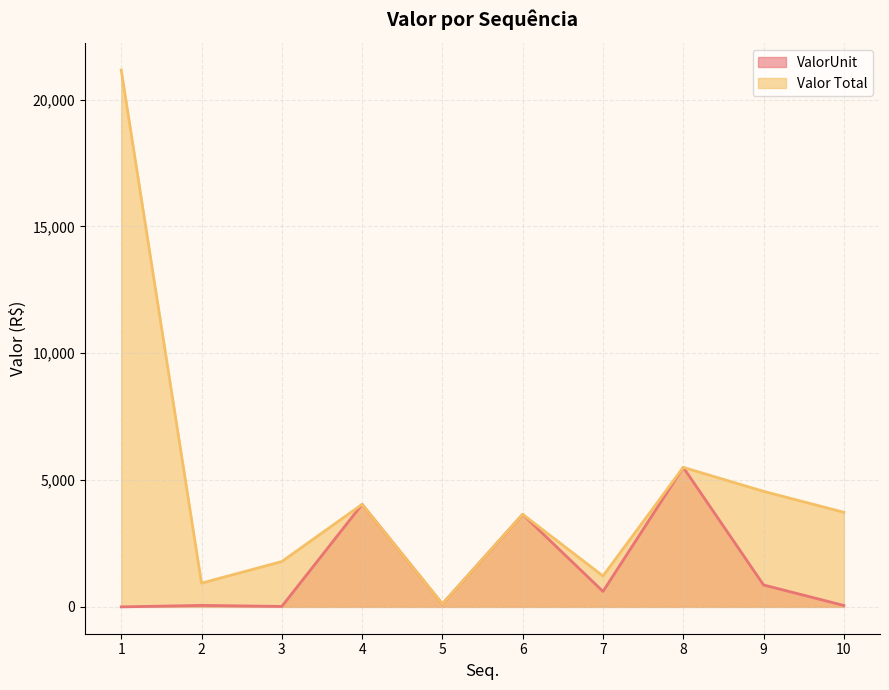

Reading left to right, extract all data points from this chart.

ValorUnit: 1=0.0	2=58.5	3=17.9	4=4042.2	5=114.4	6=3649.4	7=609.0	8=5501.3	9=864.0	10=55.0
Valor Total: 1=21170.0	2=936.0	3=1788.0	4=4042.2	5=114.4	6=3649.4	7=1218.0	8=5501.3	9=4555.9	10=3729.8